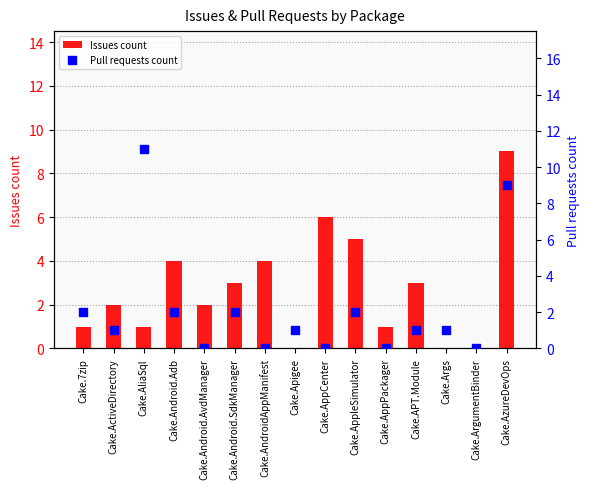

What are all the series names shown in the legend?

Issues count, Pull requests count